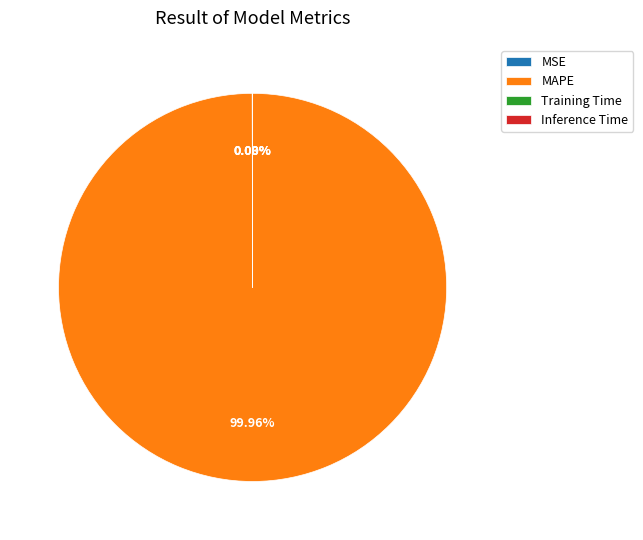

The MAPE slice represents 91% of the pie. True or false?

False